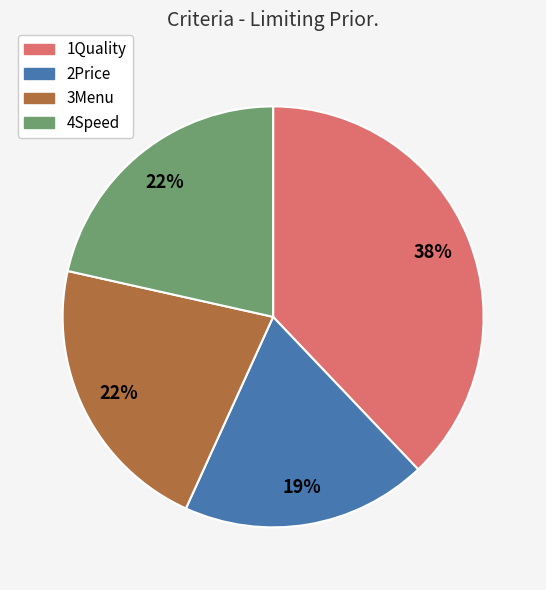

Which slice is the largest?

1Quality